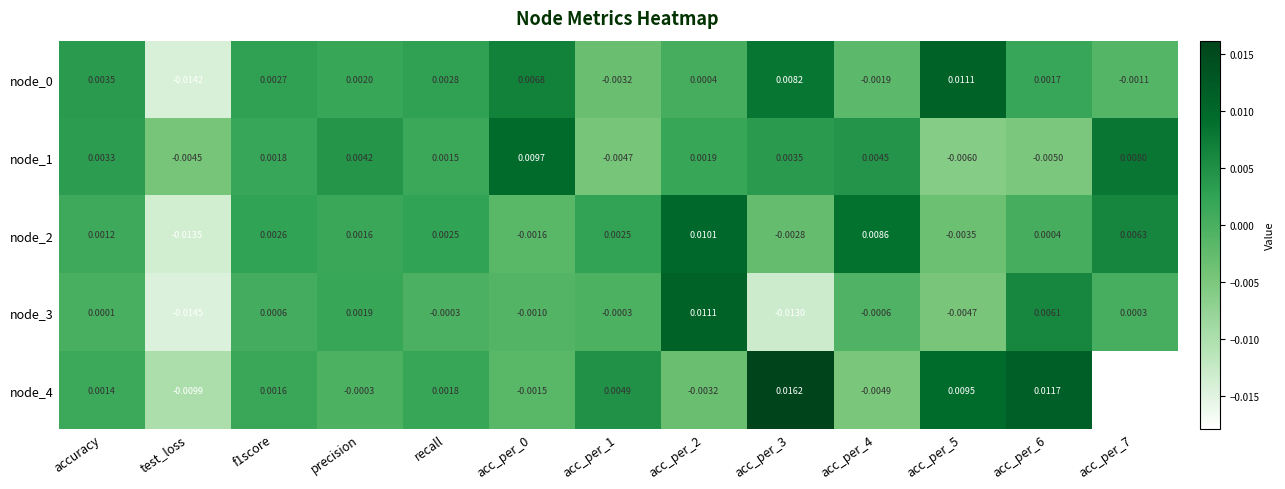

At which category does the chart reach its minimum across all series?

acc_per_7